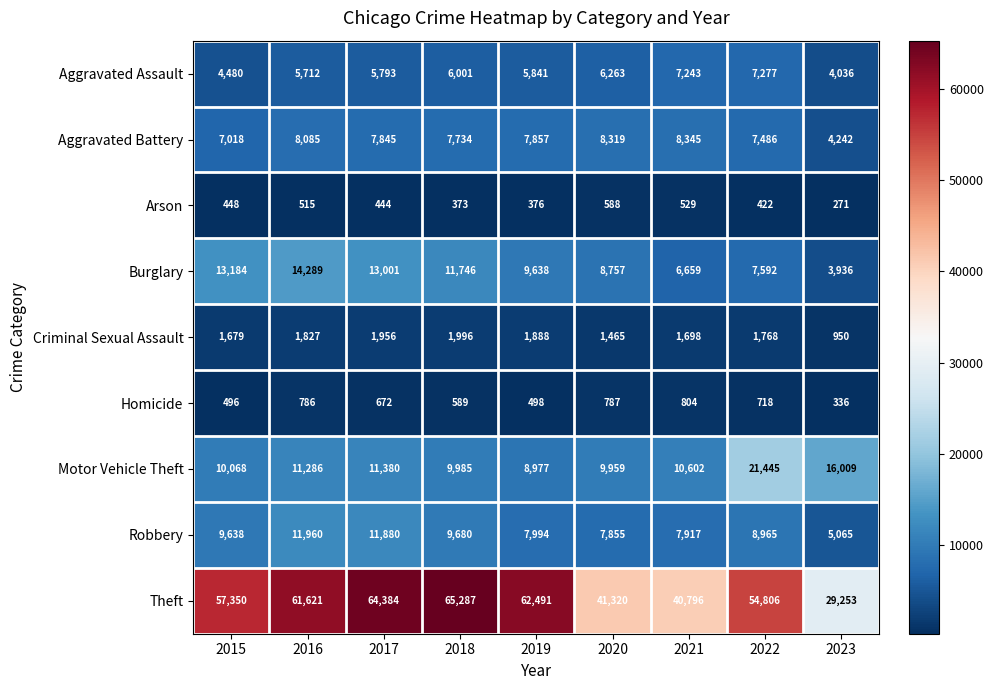

What is the spread (max minus min) of values at 2016?

61106